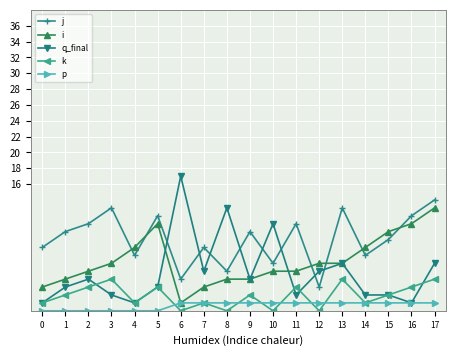

At how many categories does at least one series exceed 5?

18